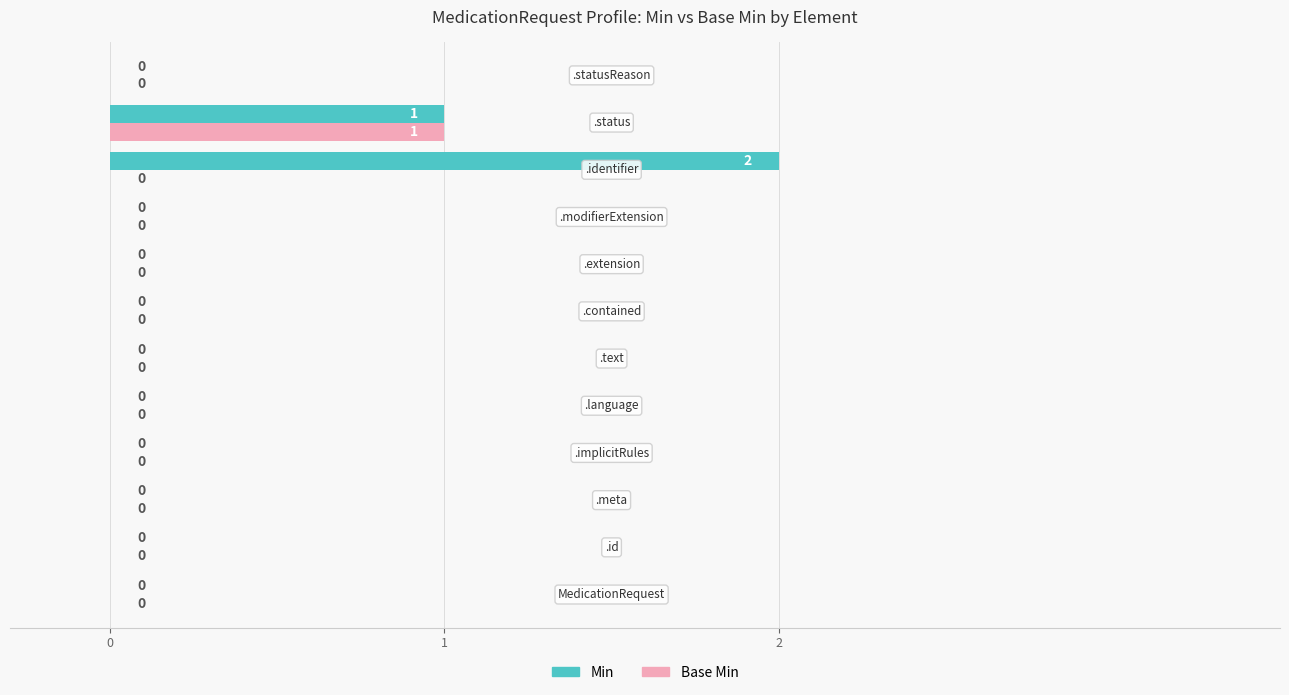

What is the sum of all Min values?

3